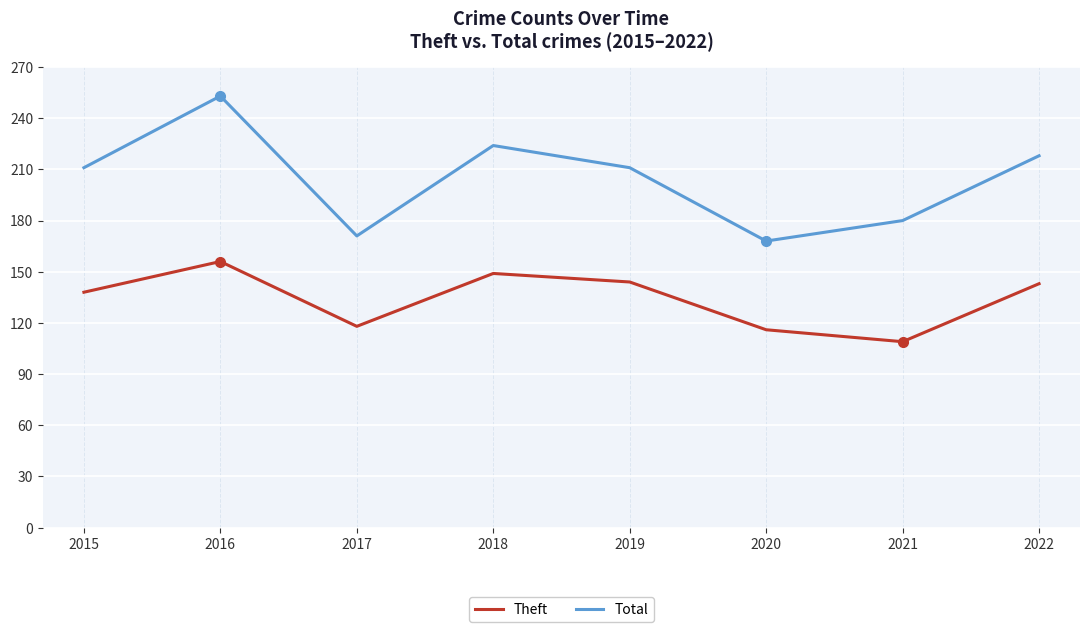

How many values in the Theft series are below 143?

4